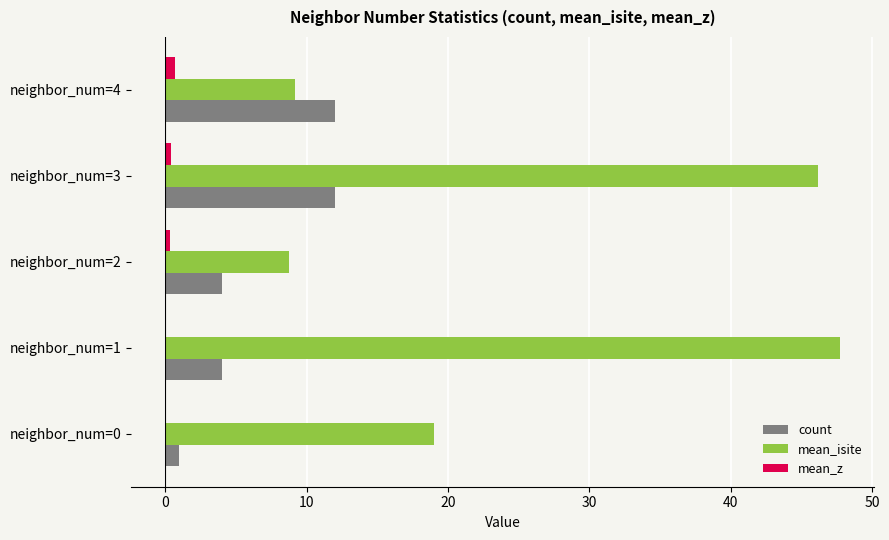

At which category is the sum across all series the highest?

neighbor_num=3